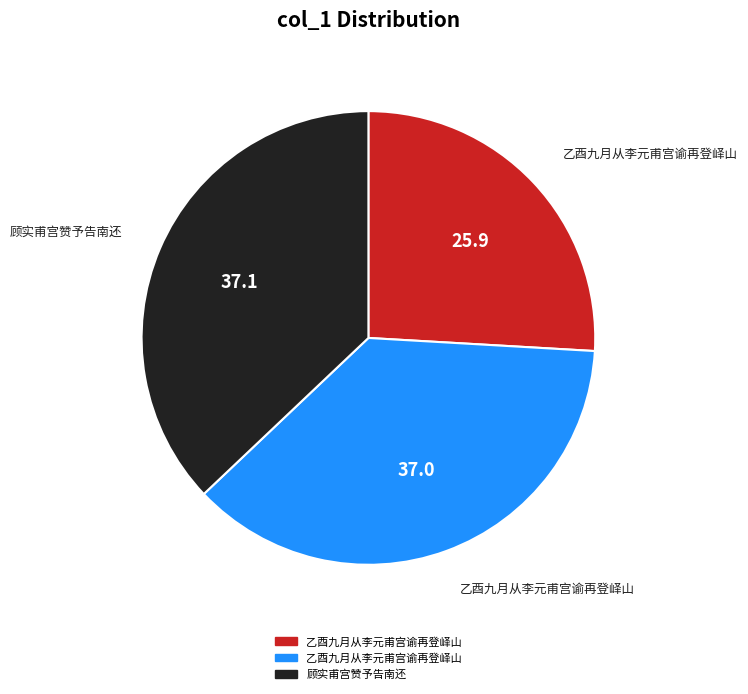

Is there a majority slice in this chart?

No